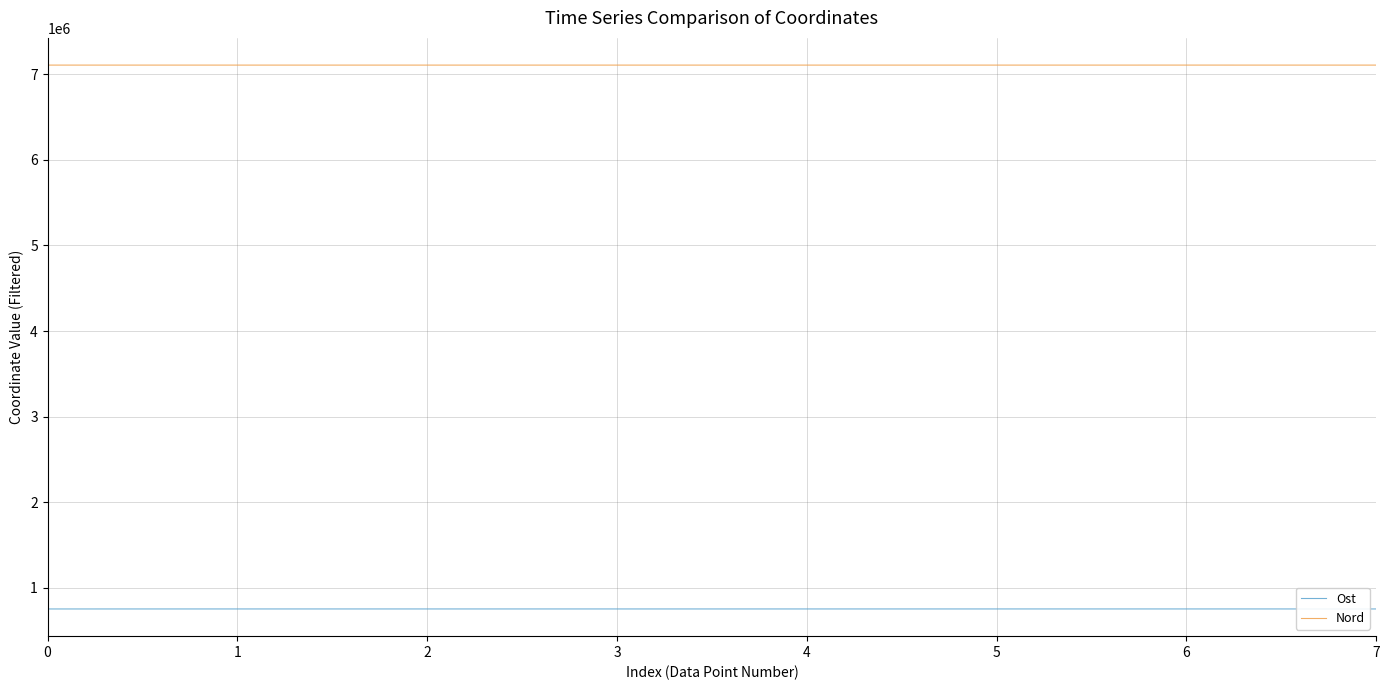

What is the spread (max minus min) of values at 0?

6353791.8